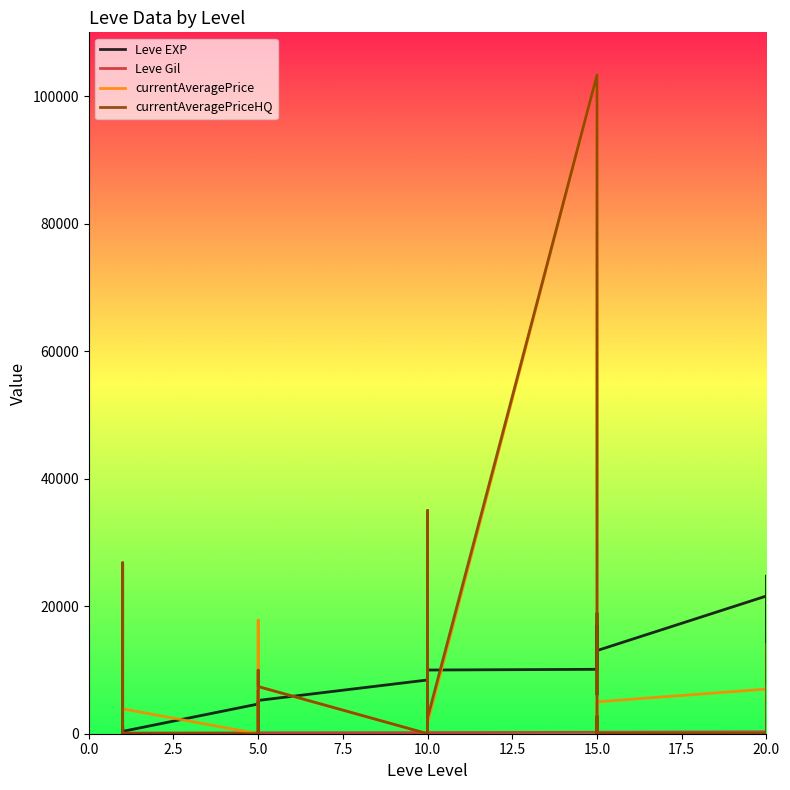

Which series has the largest total across all categories?

Leve EXP